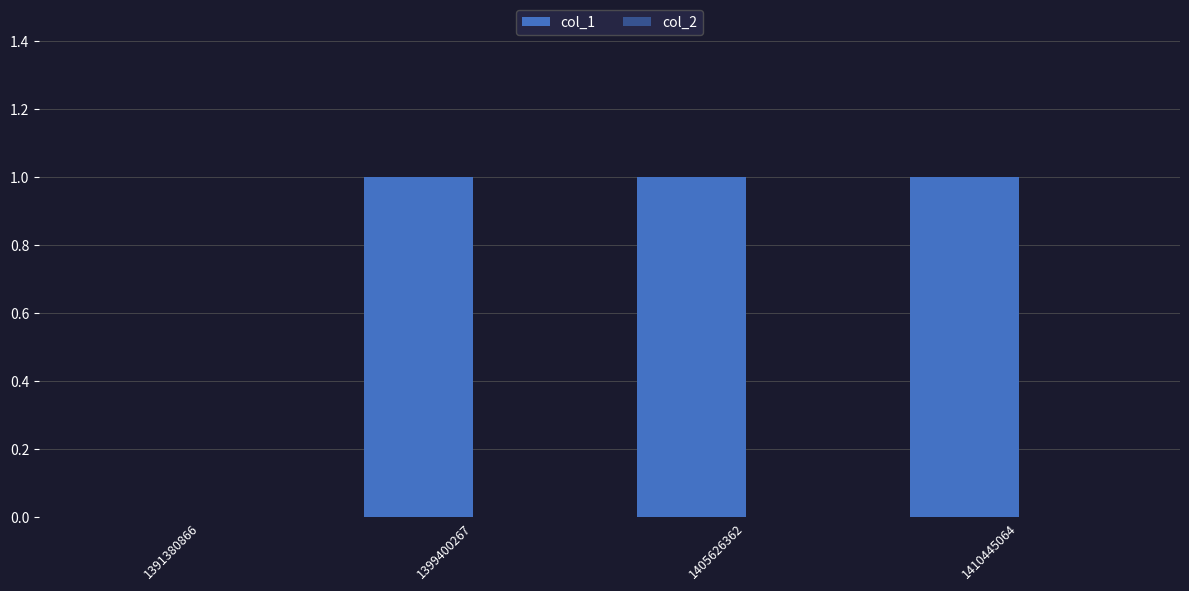

How many series are shown in this chart?

1